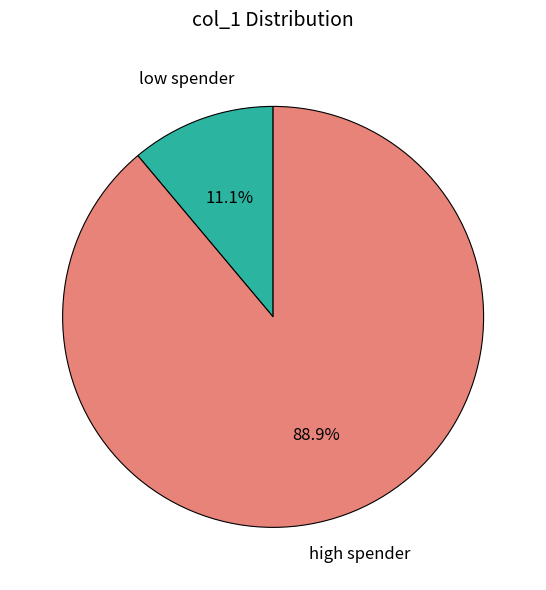

Between low spender and high spender, which is larger?

high spender